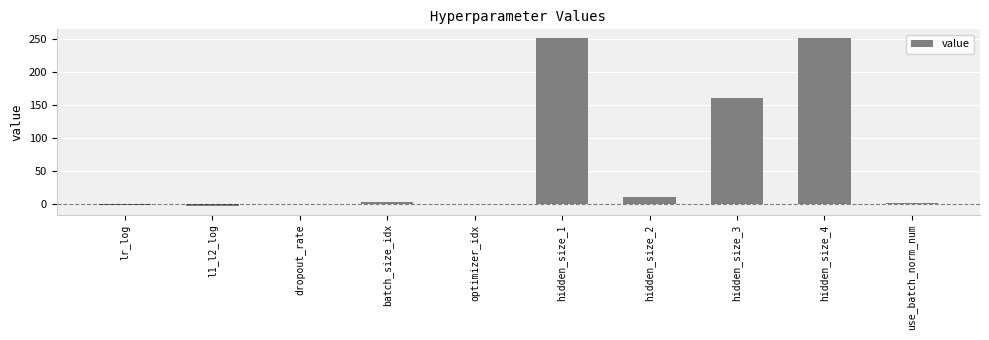

How many data points does each series have?

10